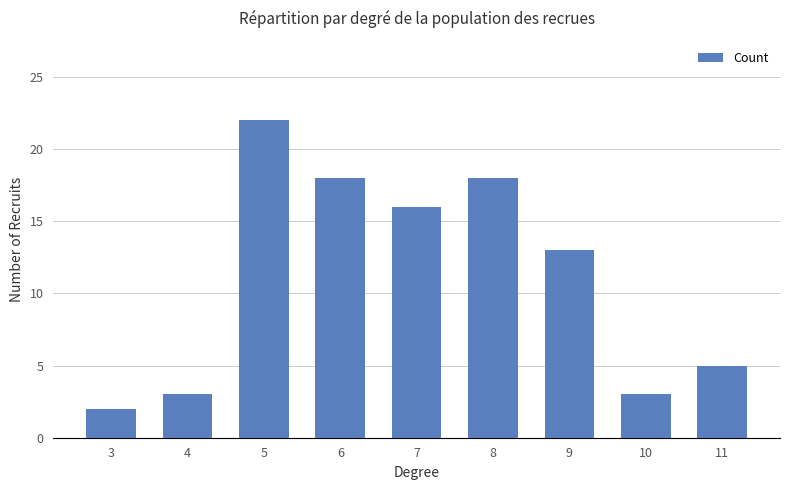

What is the difference between the maximum and second lowest values?

19